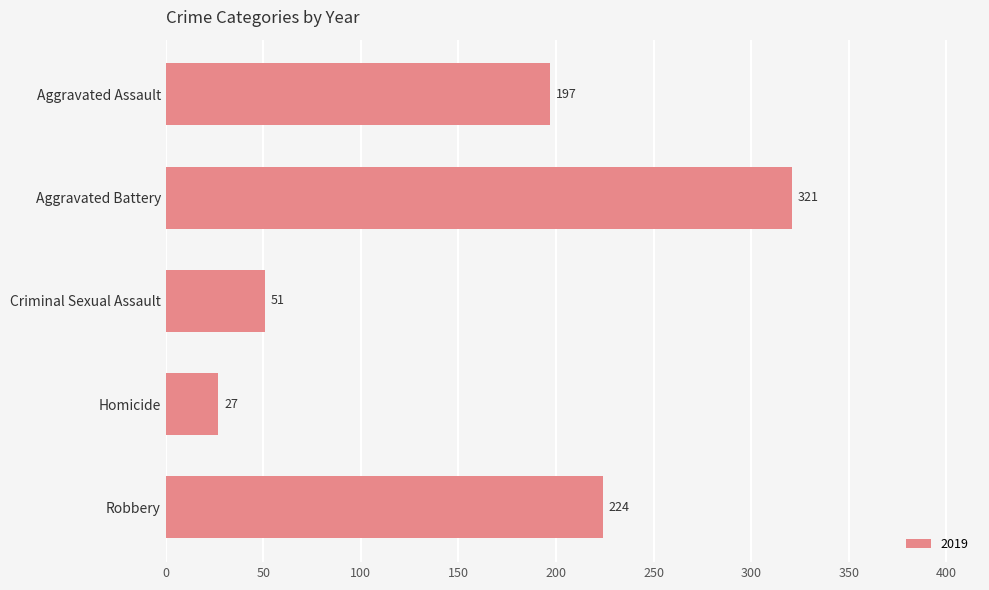

How many bars are there in total?

5